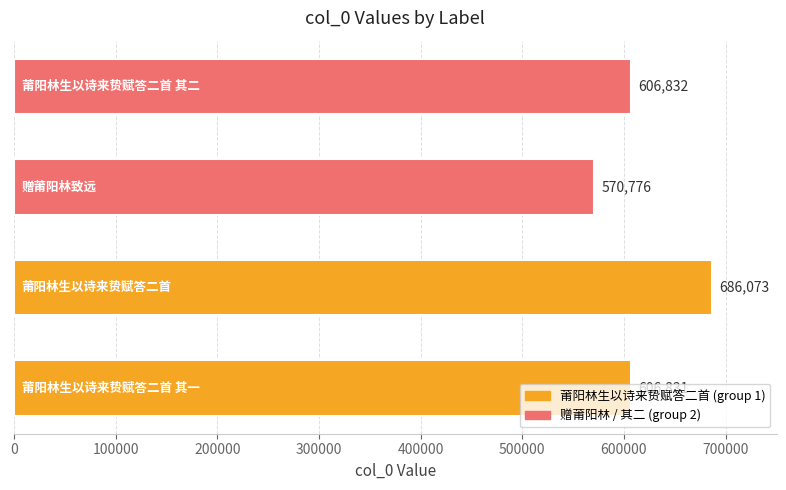

What is the maximum value shown in the chart?

686073